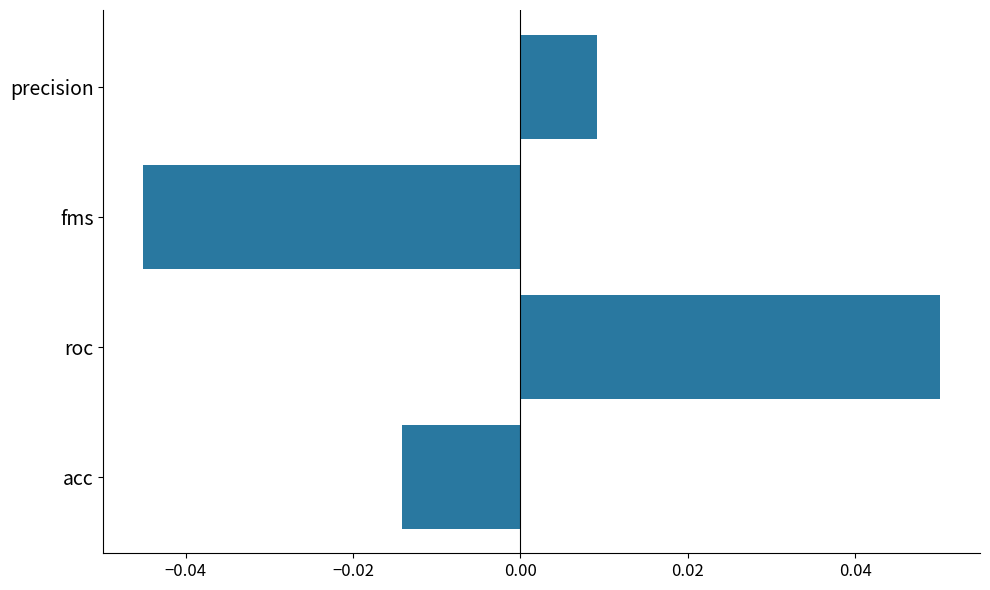

Rank the categories by value from lowest to highest.

fms, acc, precision, roc